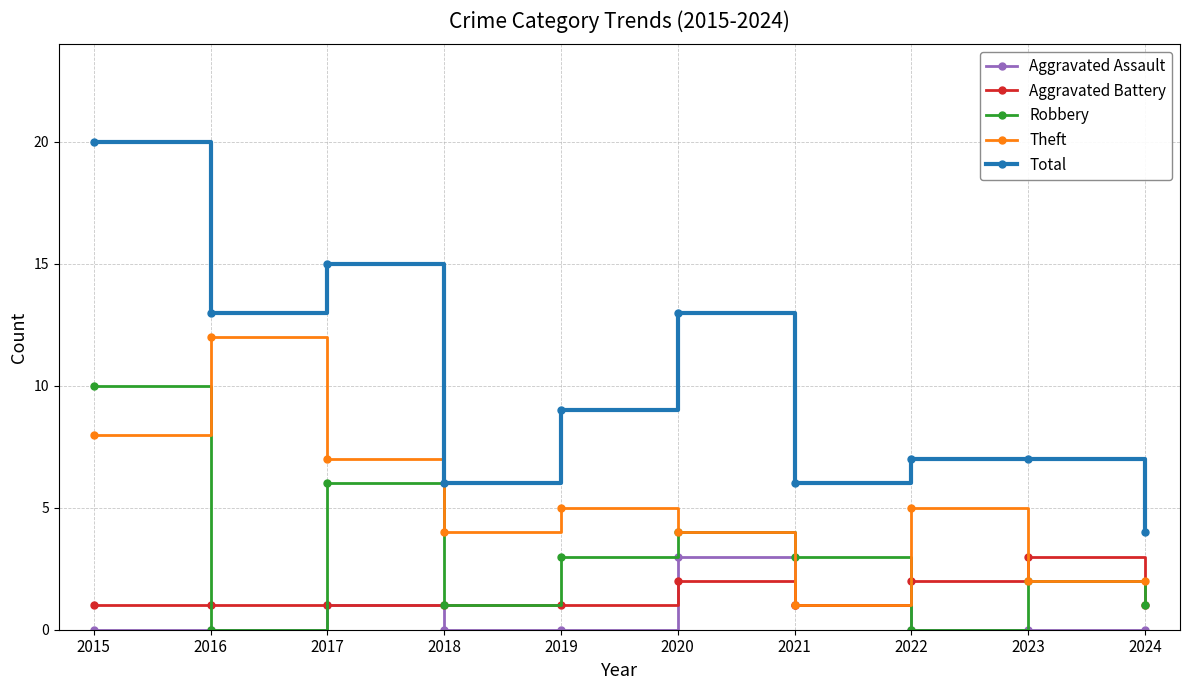

True or false: Robbery has more than 0 points higher than both neighbors.

True